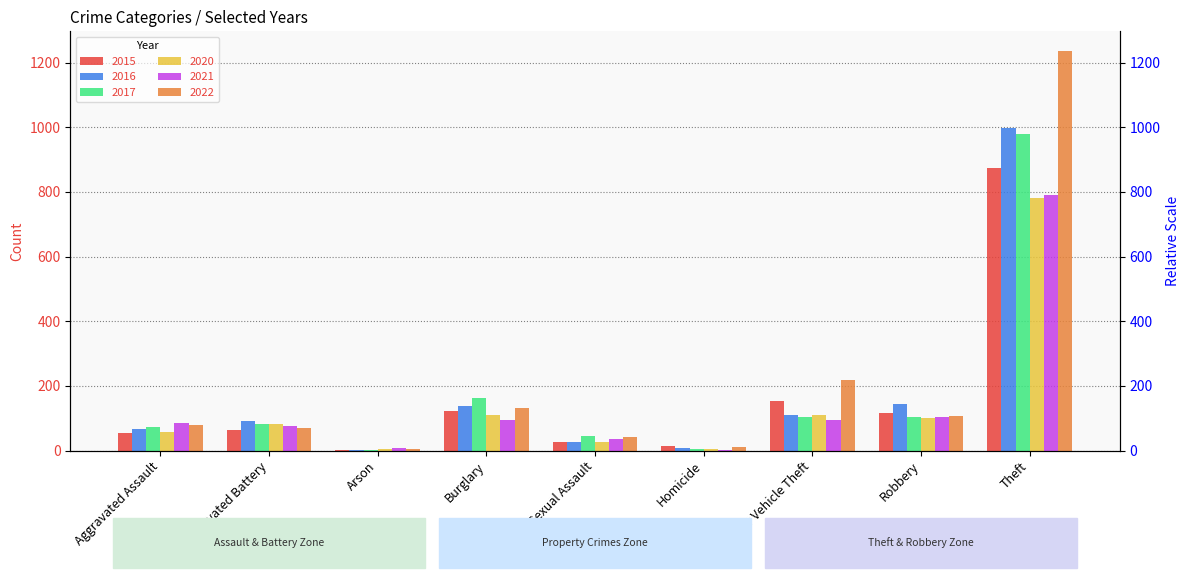

Reading left to right, extract all data points from this chart.

2015: 54	64	2	121	28	13	152	117	874
2016: 66	93	2	139	28	8	110	144	999
2017: 72	83	1	162	44	5	104	105	979
2020: 56	82	4	110	27	6	109	102	782
2021: 86	75	8	95	36	2	96	105	791
2022: 78	71	4	132	43	10	219	108	1235